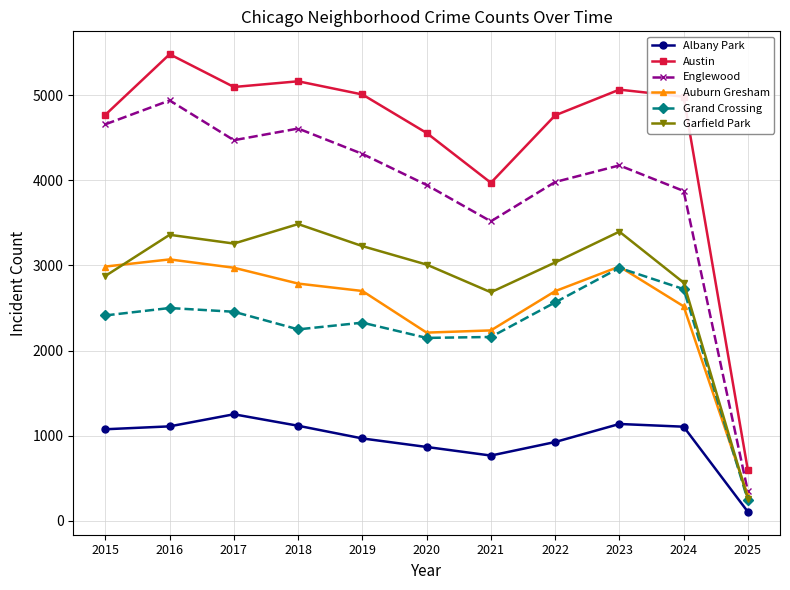

What is the total value across all series at 2020?

16739